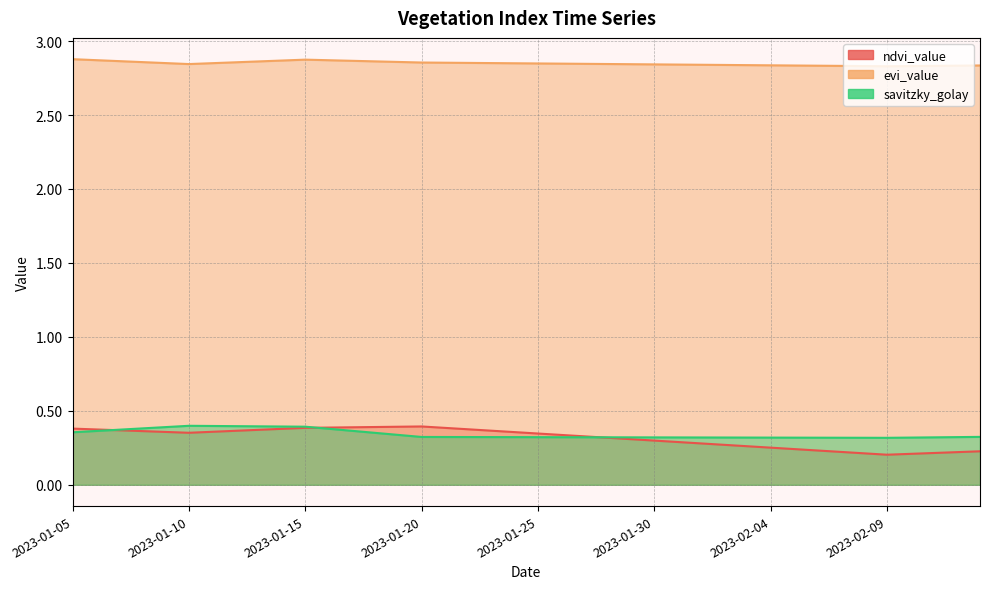

What is the difference between the ndvi_value values at 2023-02-13 and 2023-01-22?

0.1